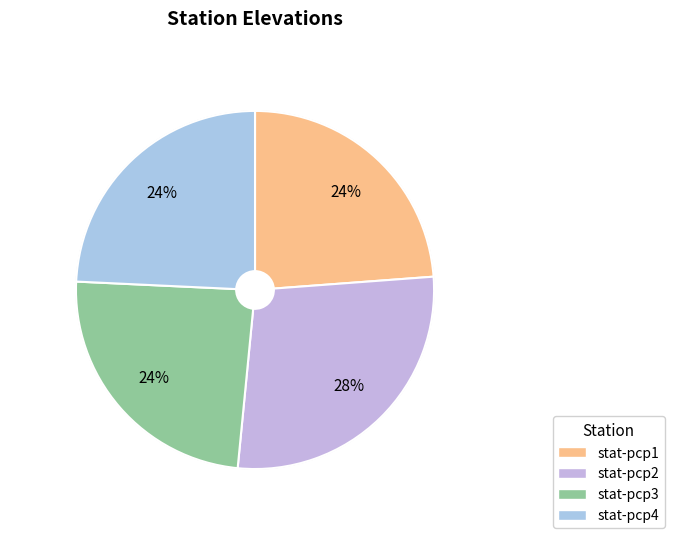

Count the number of slices in the pie.

4